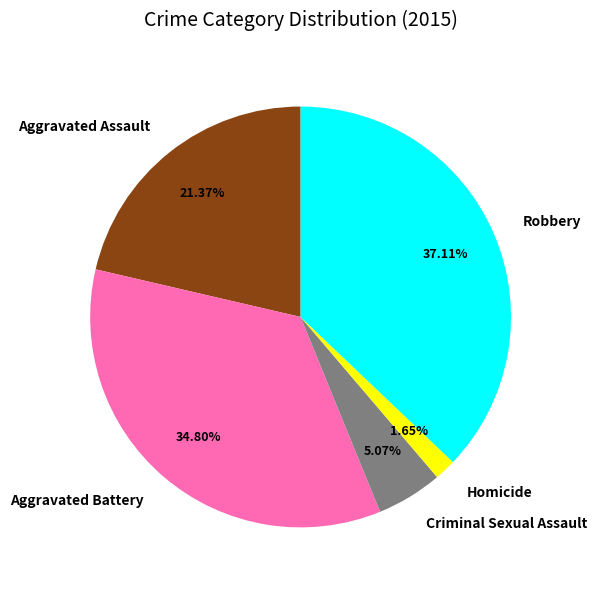

Does Aggravated Assault account for over 50% of the chart?

No